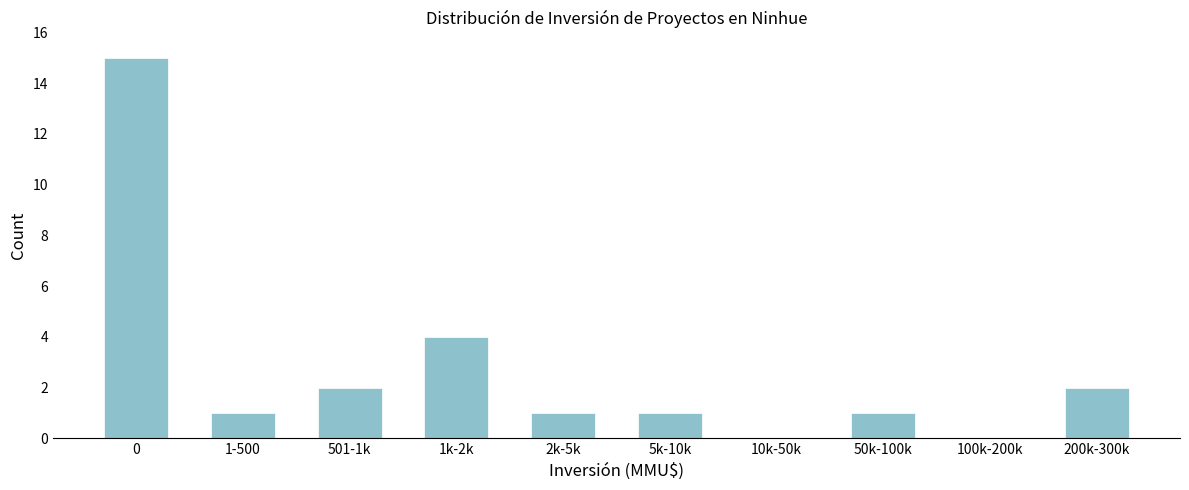

Reading right to left, list all the values displayed in this chart.

200k-300k=2	100k-200k=0	50k-100k=1	10k-50k=0	5k-10k=1	2k-5k=1	1k-2k=4	501-1k=2	1-500=1	0=15